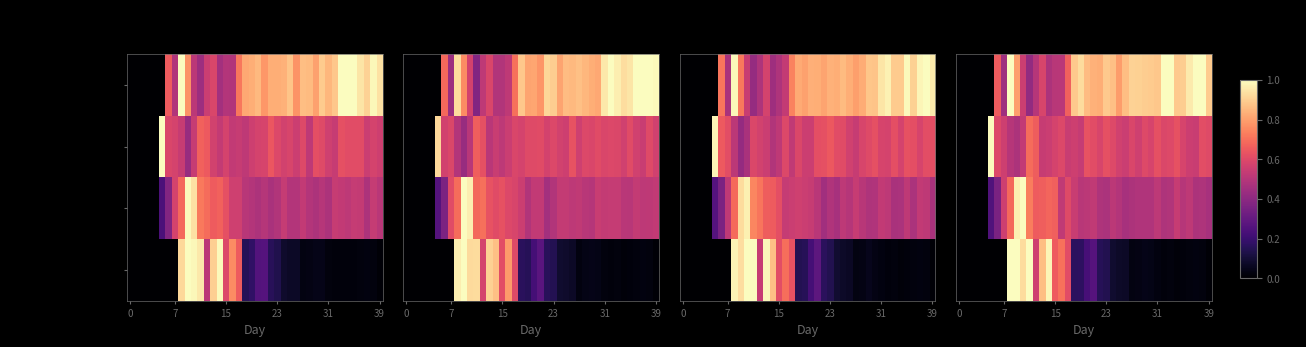

The value of row_0 at 34 is 0.3. True or false?

False